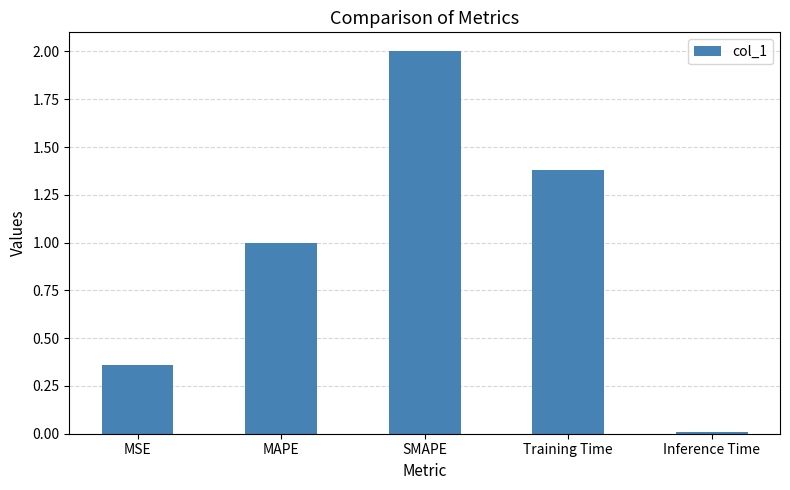

What is the change in value from MSE to MAPE?

+0.6